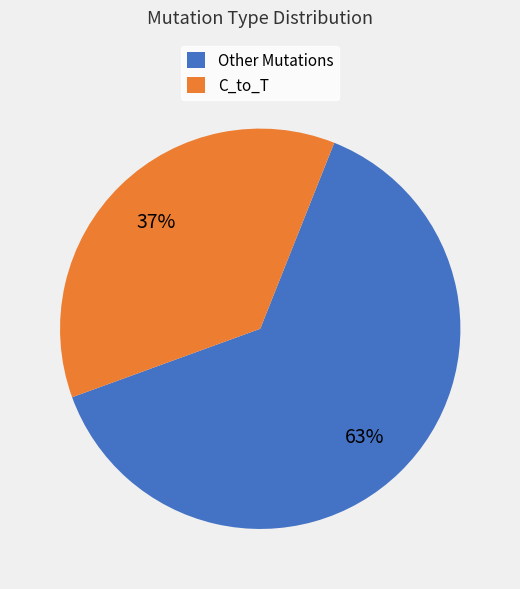

To the nearest percent, what is the average slice percentage?

50%